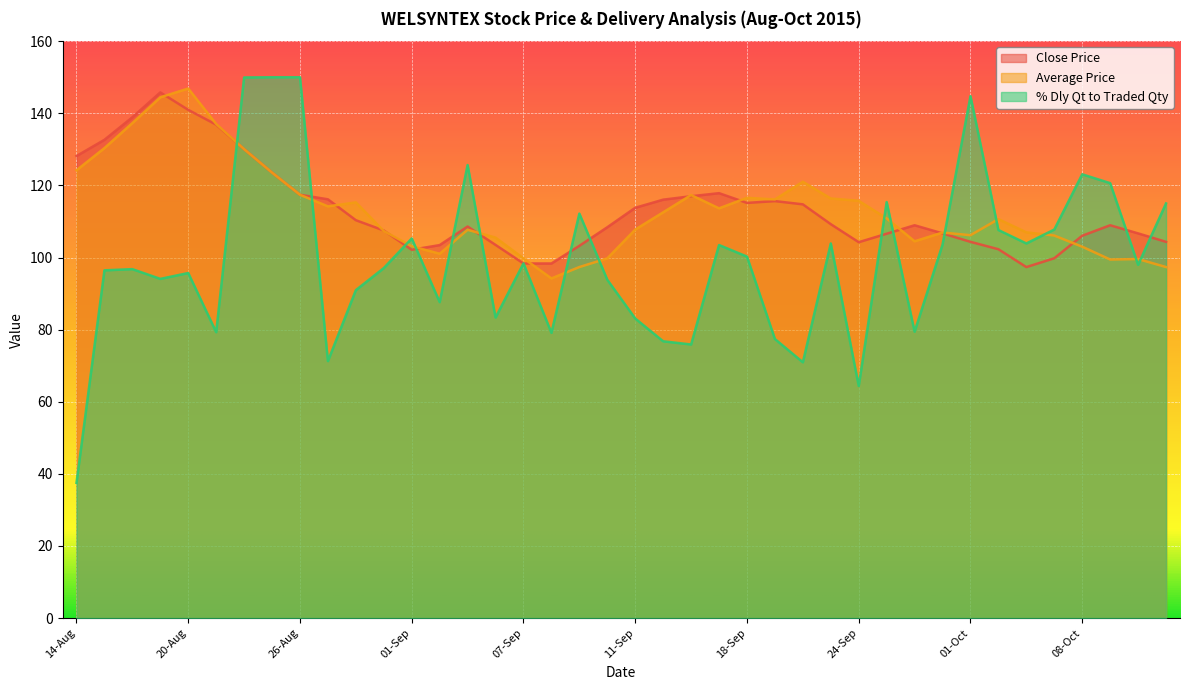

At which category does % Dly Qt to Traded Qty reach its first local peak?

18-Aug